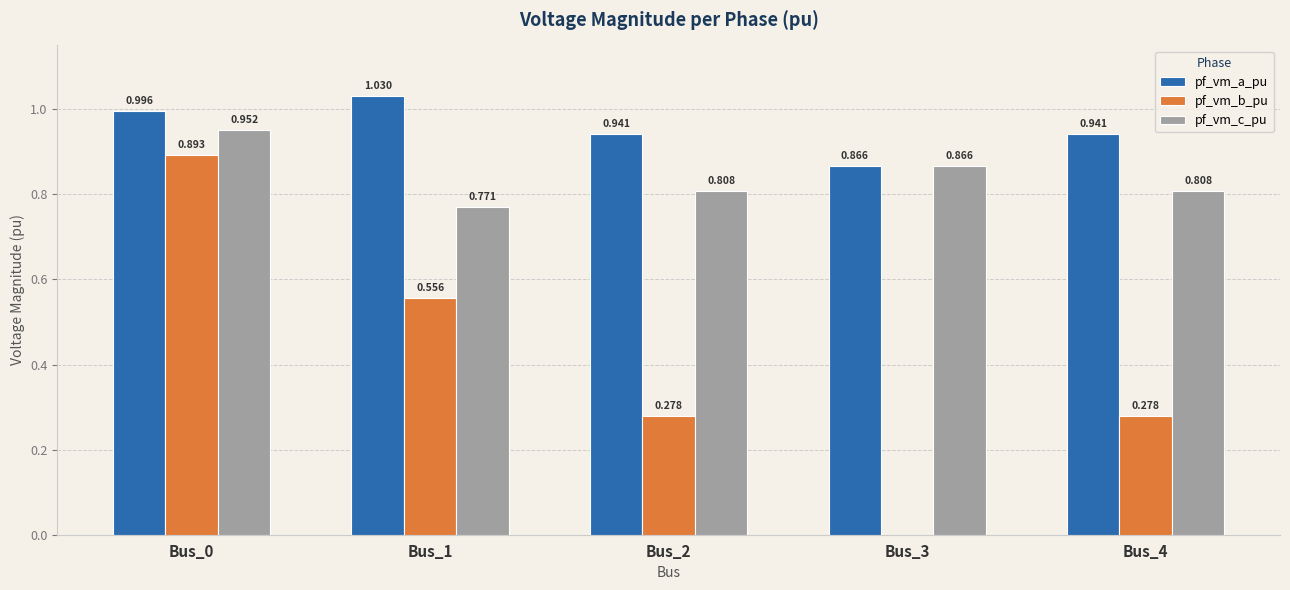

Which series changed the most between Bus_3 and Bus_4?

pf_vm_b_pu